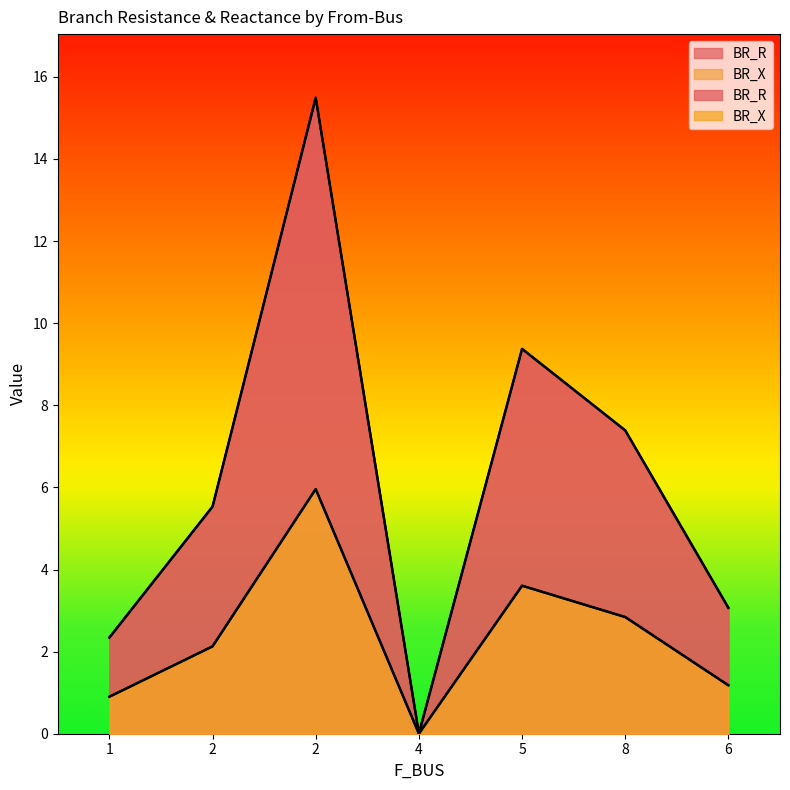

What is the maximum value shown in the chart?

15.5